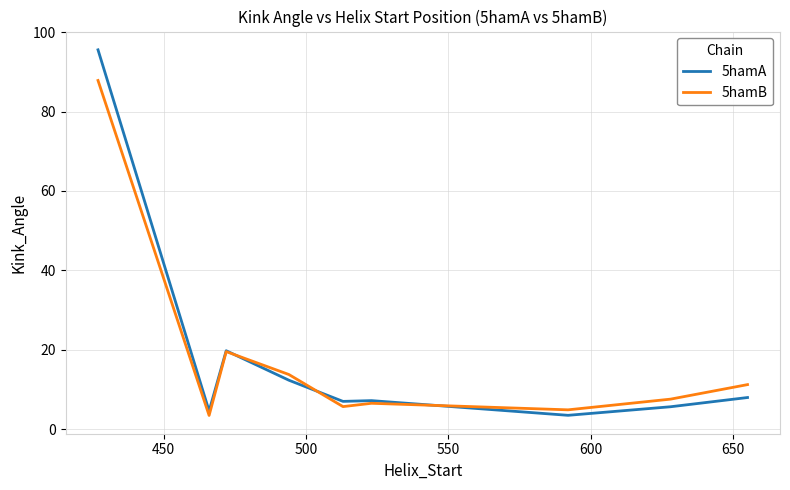

How many lines are shown in the chart?

2